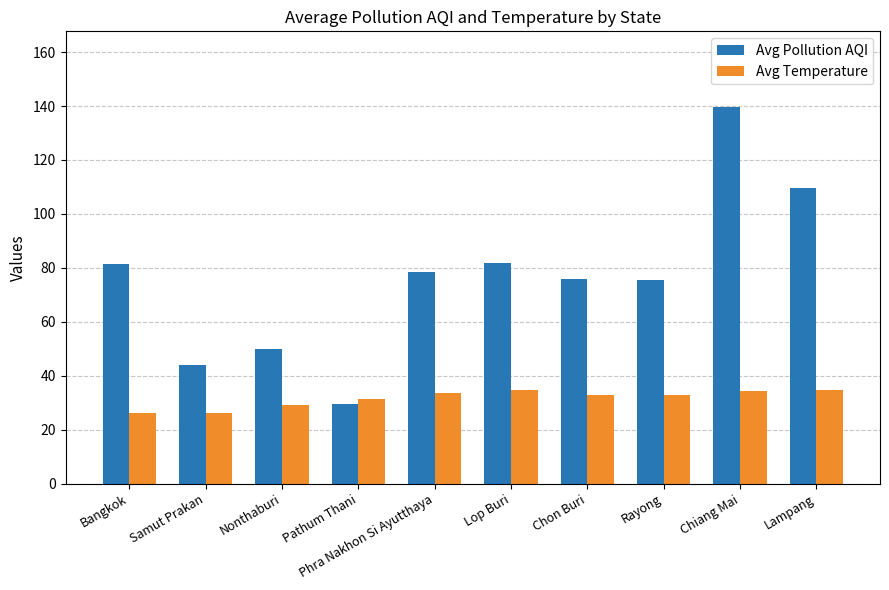

Is it true that Avg Temperature equals 9.0 at Lampang?

False